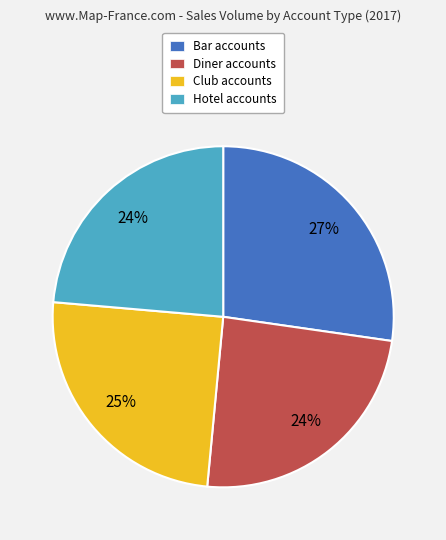

What is the largest slice in the pie chart?

Bar